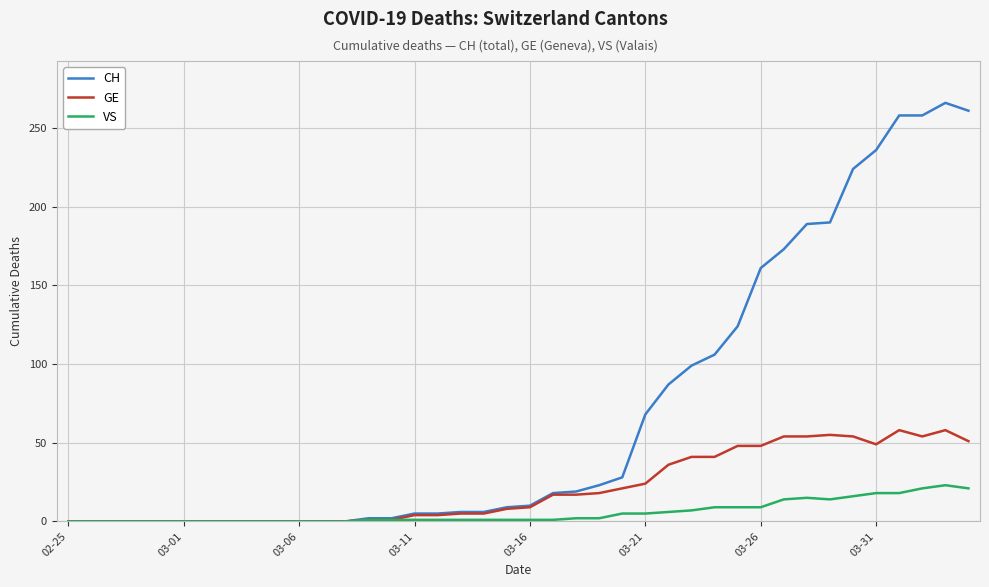

Which series has the widest spread of values?

CH